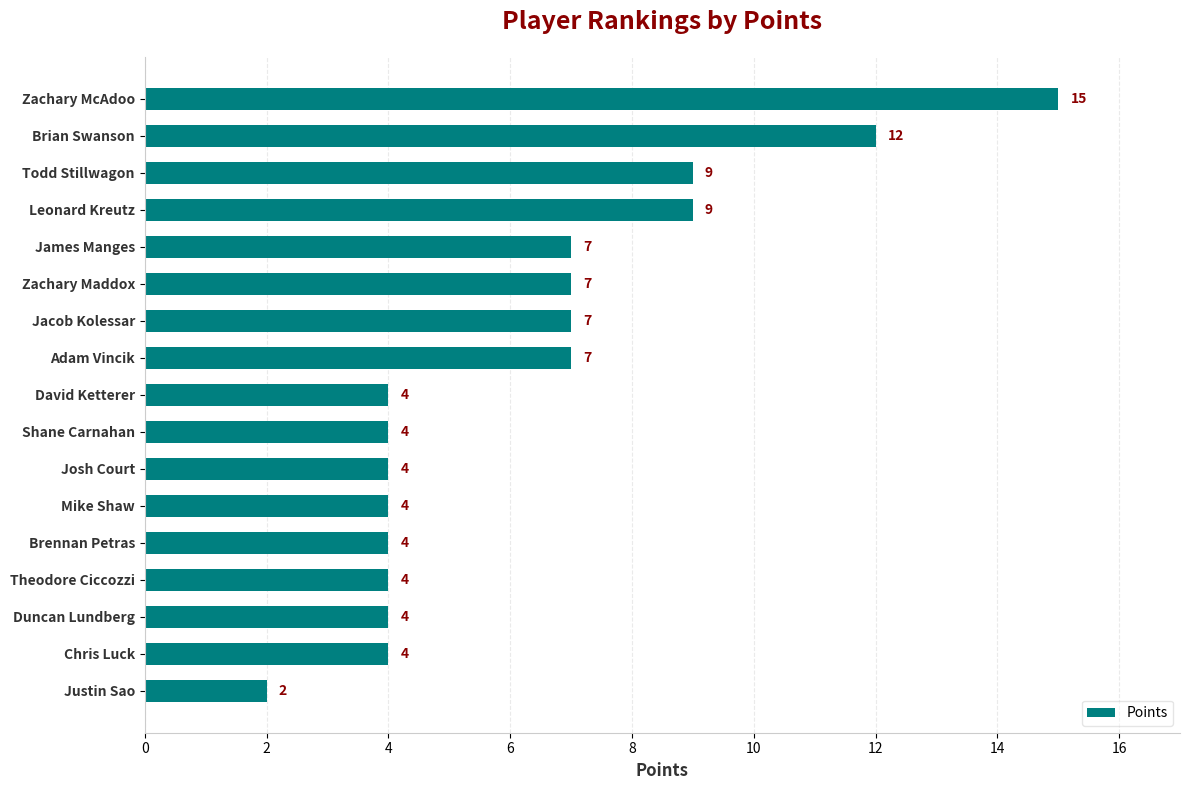

Which label corresponds to the largest value in the chart?

Zachary McAdoo